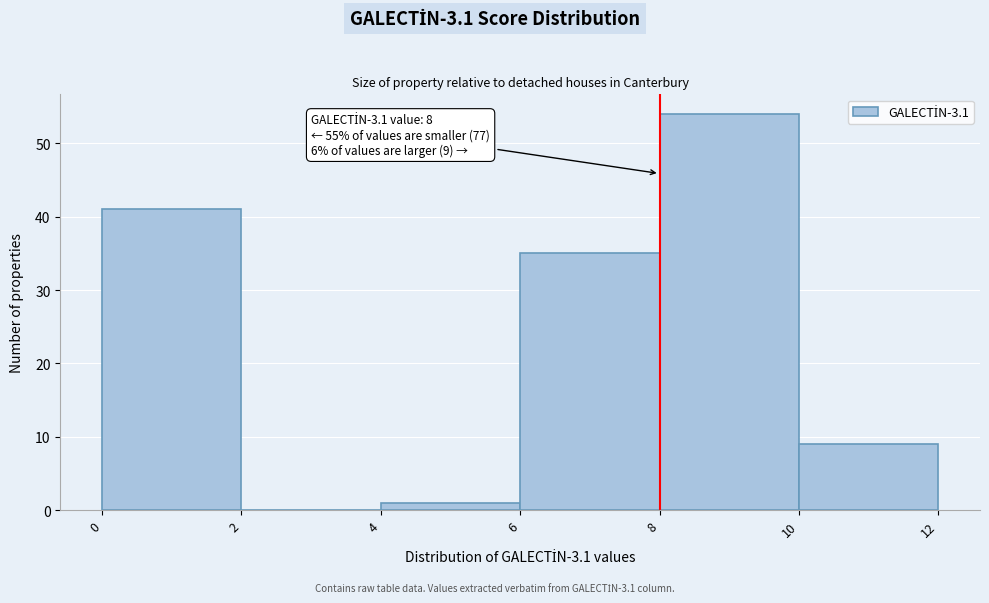

Over which range of the x-axis is the bar tallest?

8 to 10